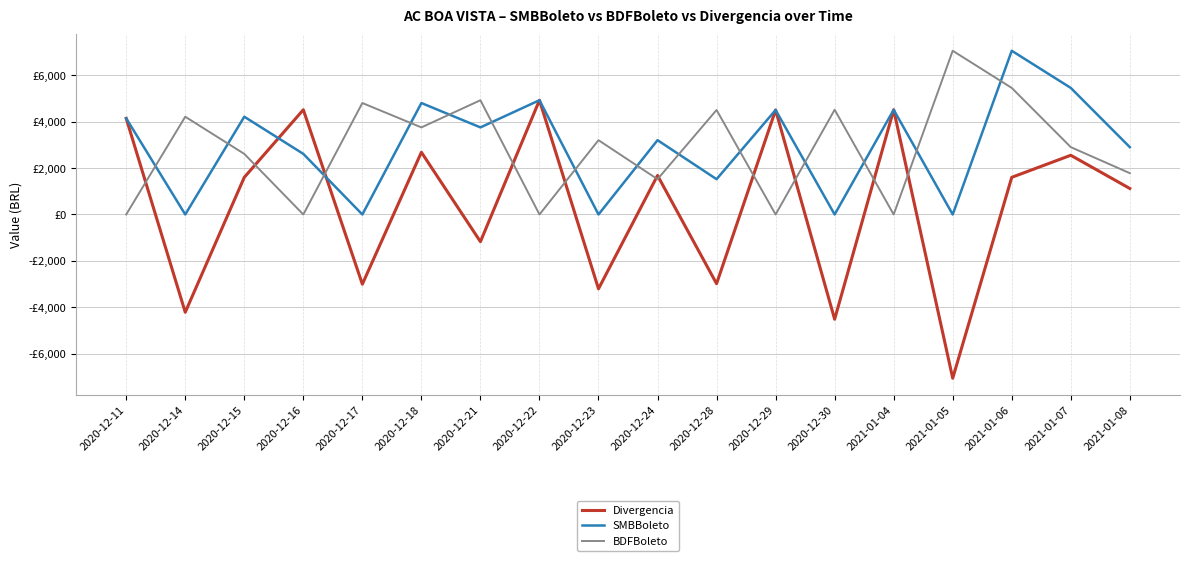

Where is the first local maximum for SMBBoleto?

2020-12-15